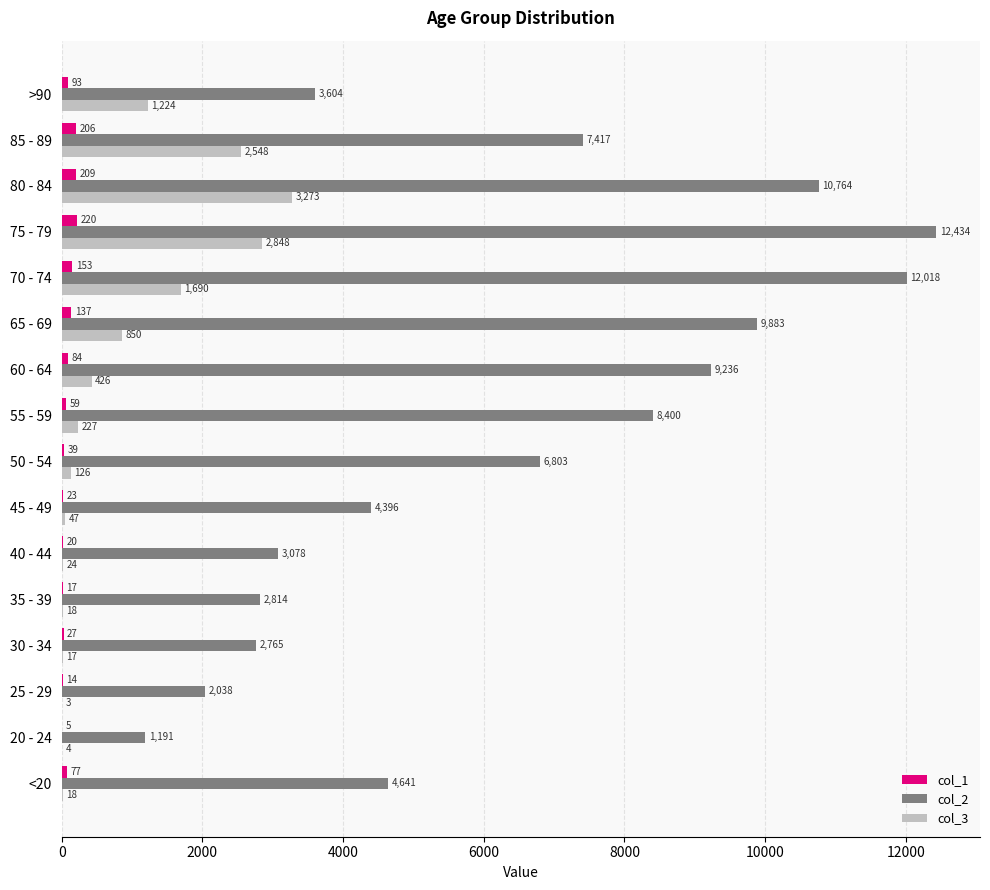

What is the maximum value for col_1?

220